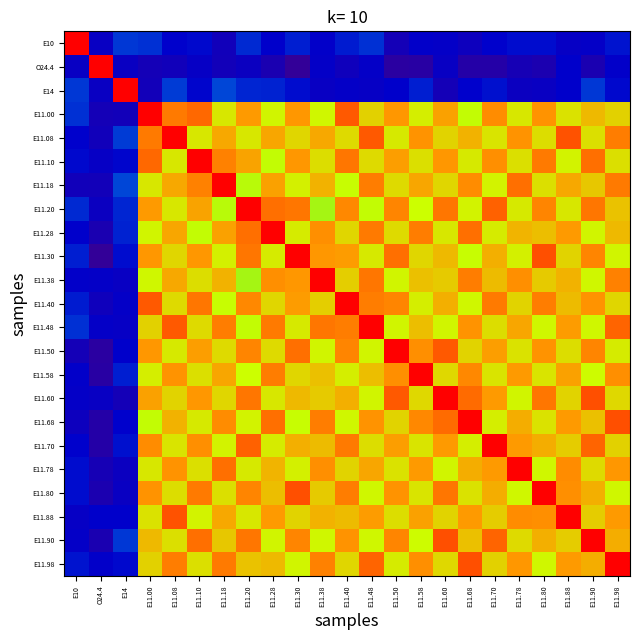

Which has a higher value, E11.70 or E11.18?

E11.70